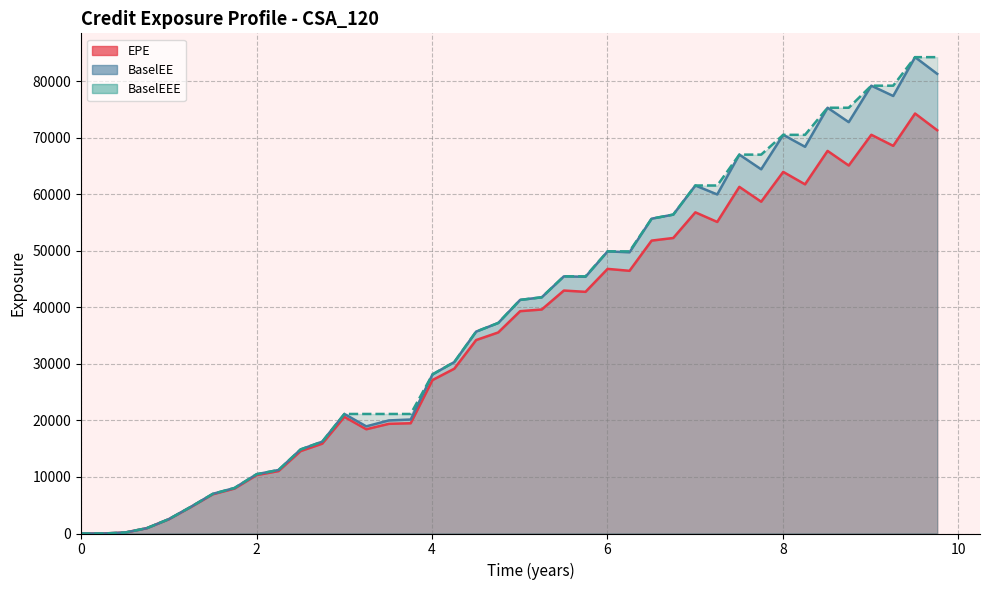

How many values in the EPE series exceed 39346?

19